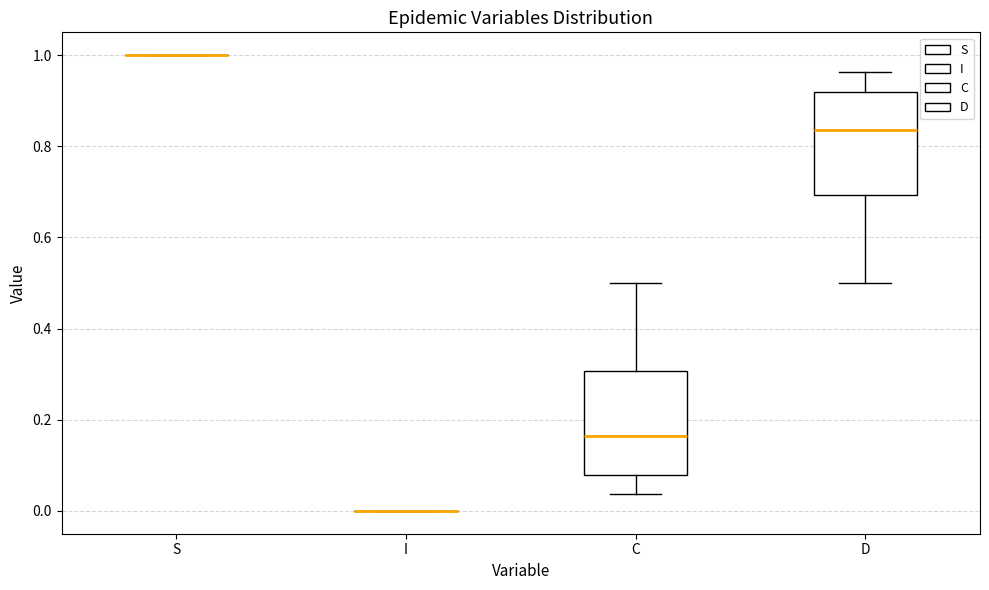

Where does the lower whisker of the box for D end on the y-axis? The values are not printed on the chart, so give them approximately, as read against the axis.

0.50